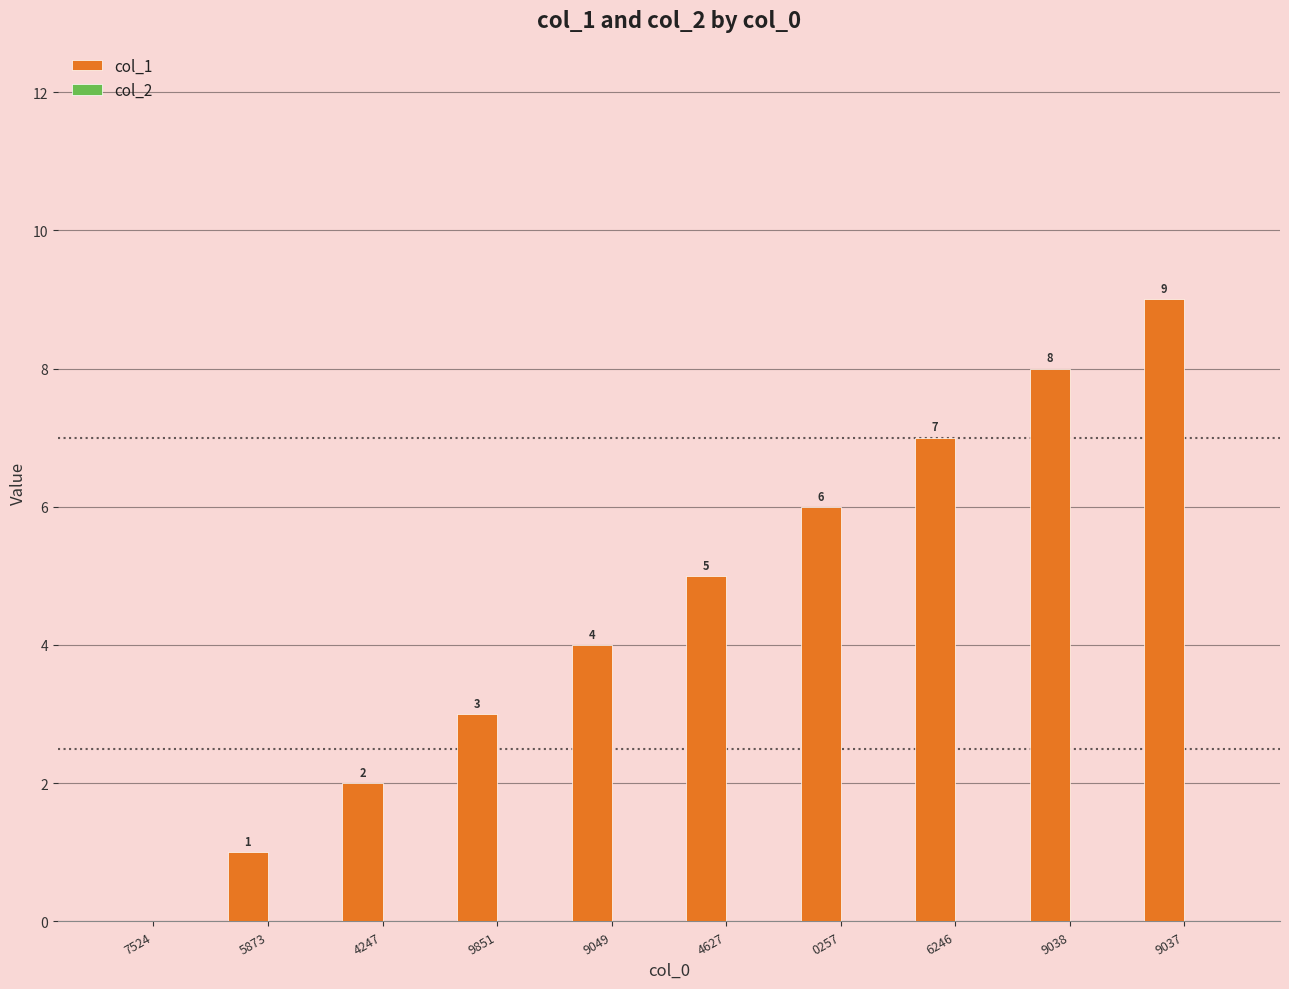

Which has a higher value, 6246 or 0257?

6246